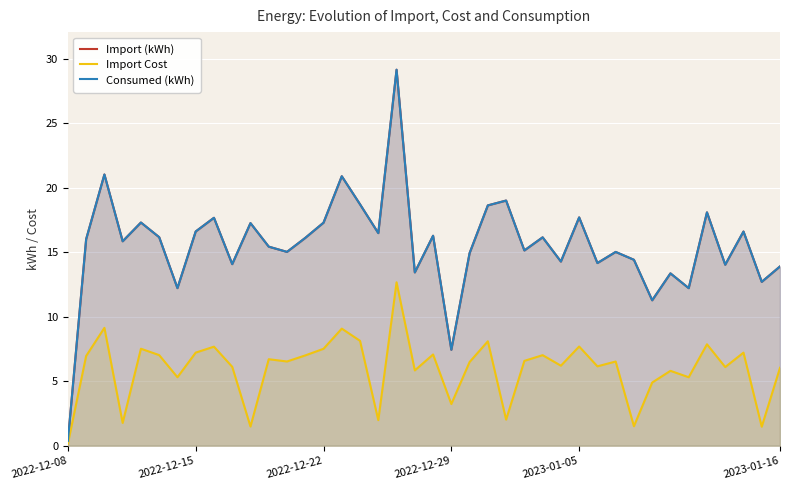

How many values in the Import Cost series are below 6?

13